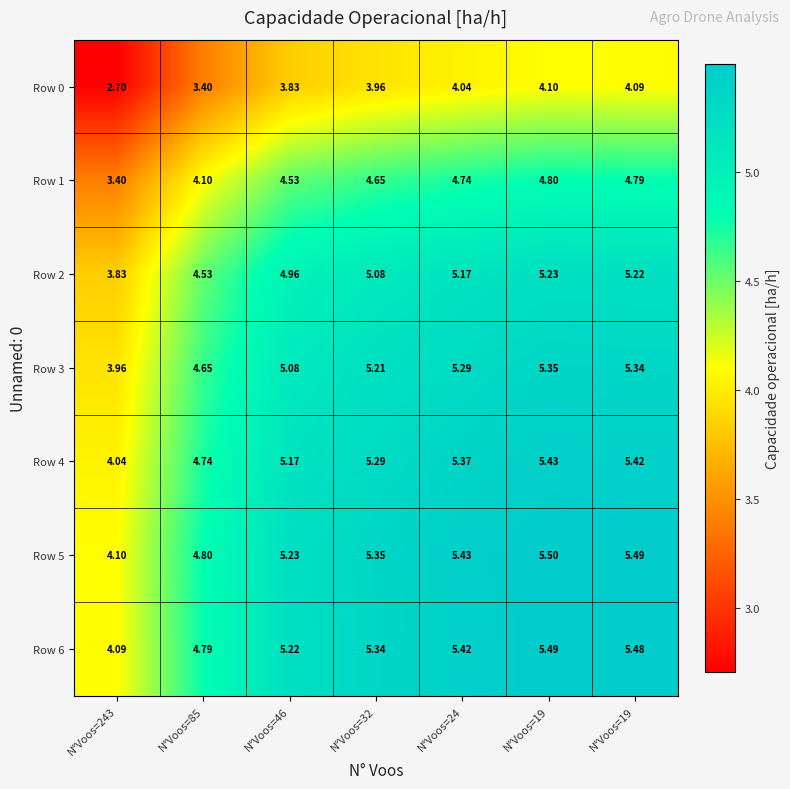

Reading left to right, list all the values displayed in this chart.

Row 0: N°Voos=243=2.7	N°Voos=85=3.4	N°Voos=46=3.8	N°Voos=32=4.0	N°Voos=24=4.0	N°Voos=19=4.1	N°Voos=19=4.1
Row 1: N°Voos=243=3.4	N°Voos=85=4.1	N°Voos=46=4.5	N°Voos=32=4.7	N°Voos=24=4.7	N°Voos=19=4.8	N°Voos=19=4.8
Row 2: N°Voos=243=3.8	N°Voos=85=4.5	N°Voos=46=5.0	N°Voos=32=5.1	N°Voos=24=5.2	N°Voos=19=5.2	N°Voos=19=5.2
Row 3: N°Voos=243=4.0	N°Voos=85=4.7	N°Voos=46=5.1	N°Voos=32=5.2	N°Voos=24=5.3	N°Voos=19=5.3	N°Voos=19=5.3
Row 4: N°Voos=243=4.0	N°Voos=85=4.7	N°Voos=46=5.2	N°Voos=32=5.3	N°Voos=24=5.4	N°Voos=19=5.4	N°Voos=19=5.4
Row 5: N°Voos=243=4.1	N°Voos=85=4.8	N°Voos=46=5.2	N°Voos=32=5.3	N°Voos=24=5.4	N°Voos=19=5.5	N°Voos=19=5.5
Row 6: N°Voos=243=4.1	N°Voos=85=4.8	N°Voos=46=5.2	N°Voos=32=5.3	N°Voos=24=5.4	N°Voos=19=5.5	N°Voos=19=5.5